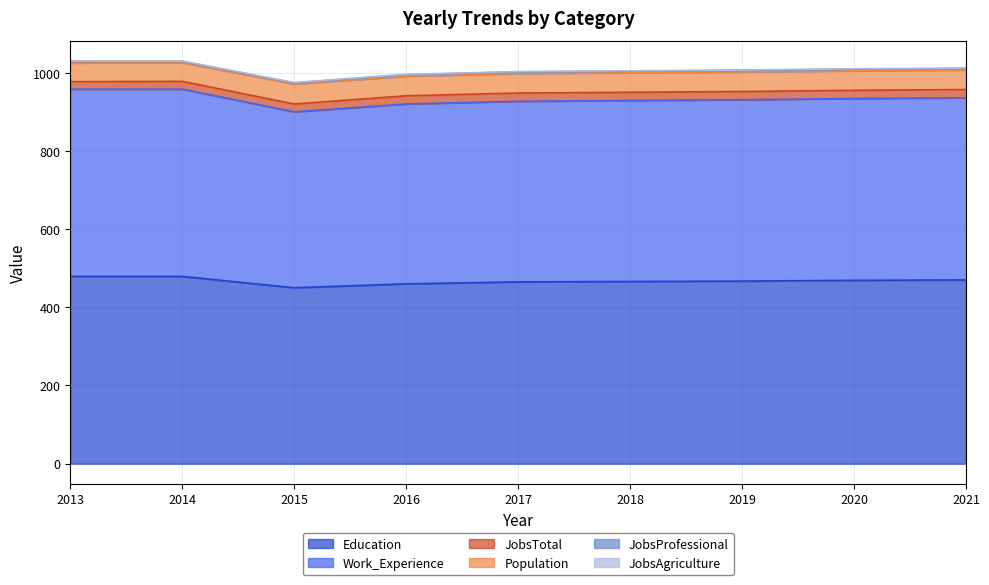

True or false: JobsAgriculture has a value of 1 at 2014.

True